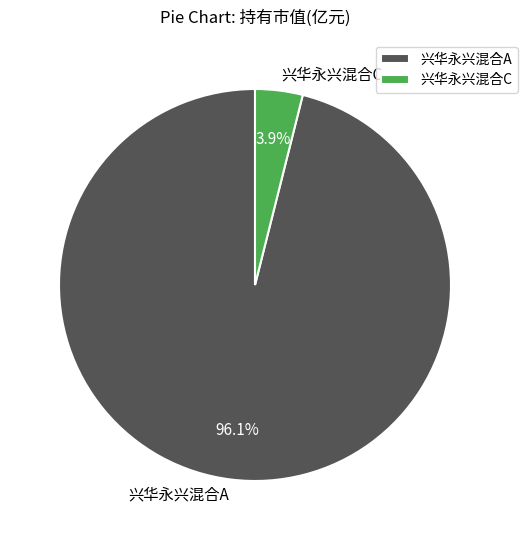

What is the majority slice?

兴华永兴混合A